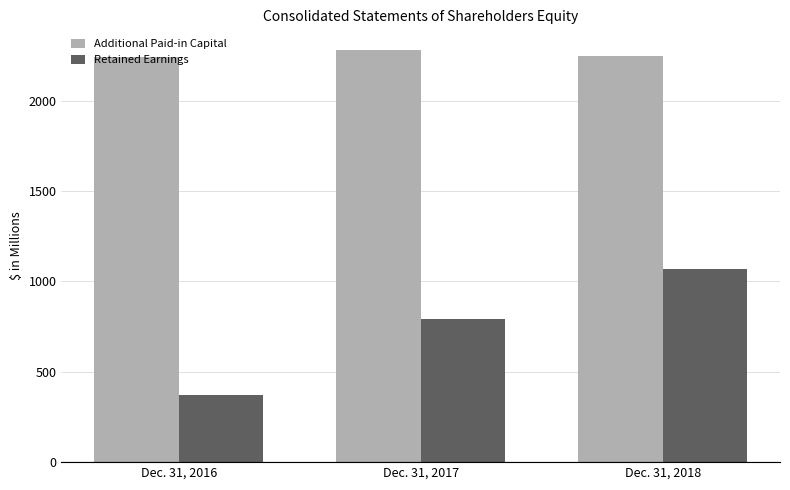

At which label does Additional Paid-in Capital reach its peak?

Dec. 31, 2017